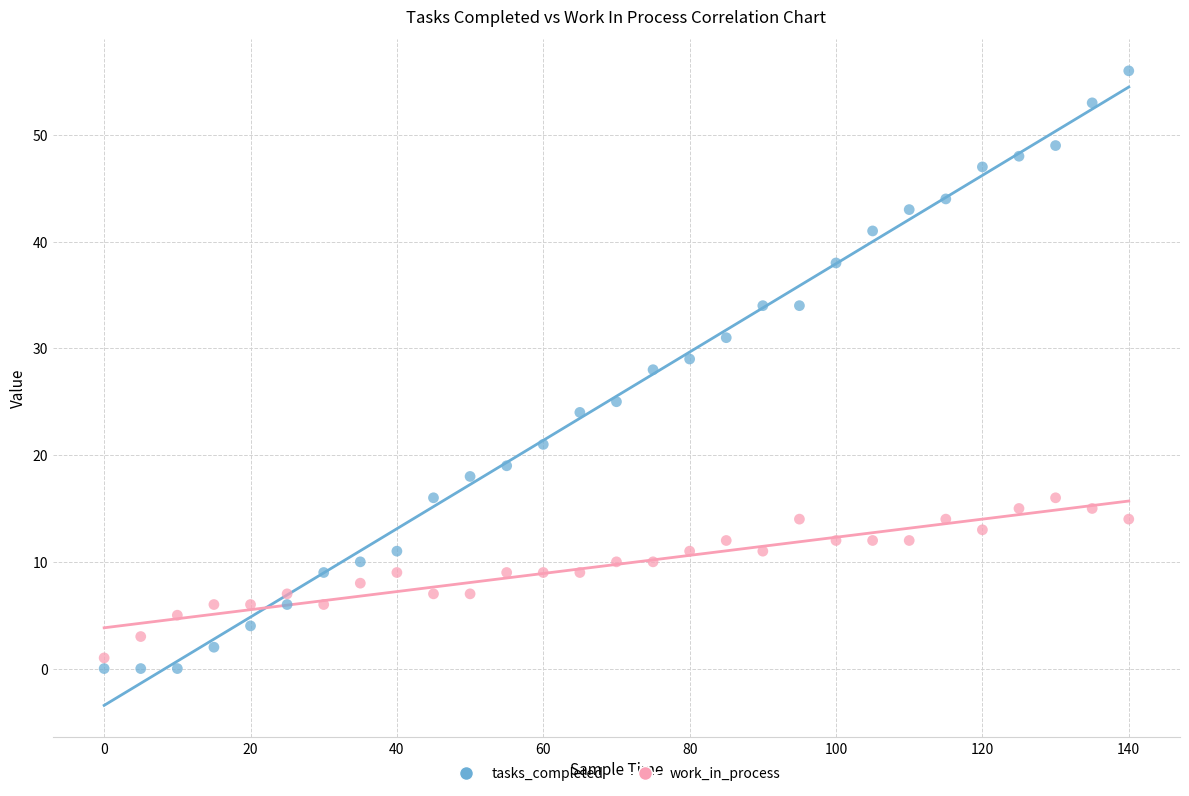

Which series contains the highest Y value?

tasks_completed